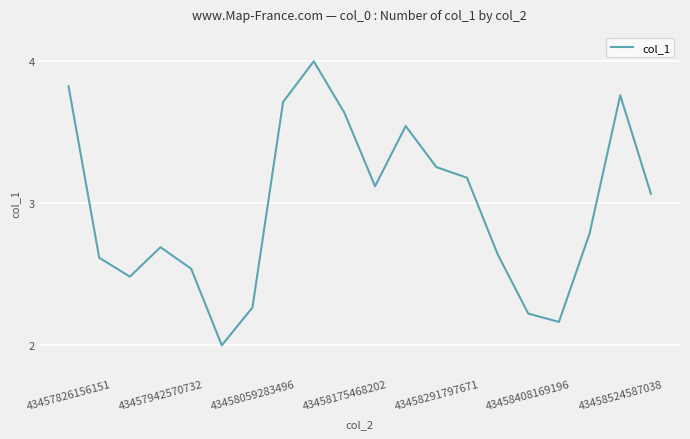

What is the difference between the maximum and minimum values?

2.0